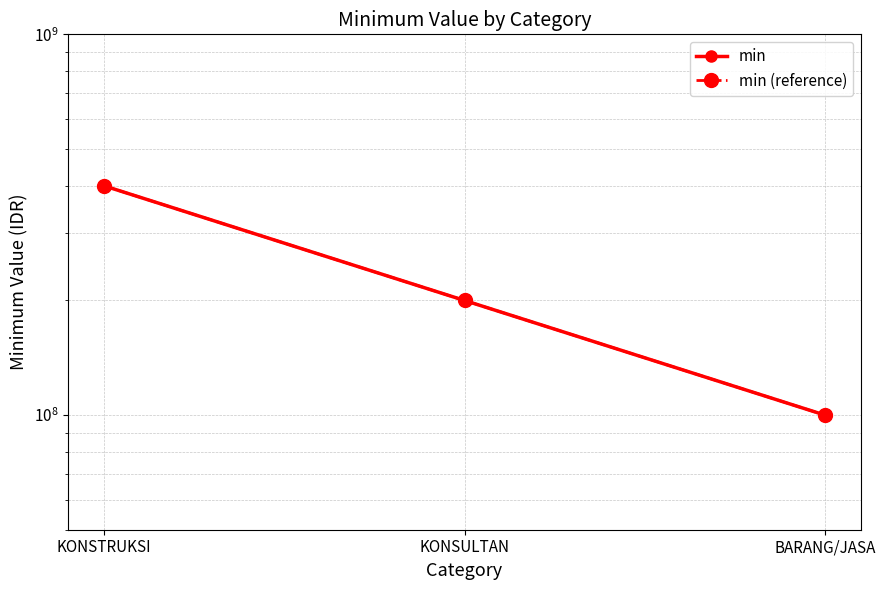

Between BARANG/JASA and KONSTRUKSI, which is larger?

KONSTRUKSI